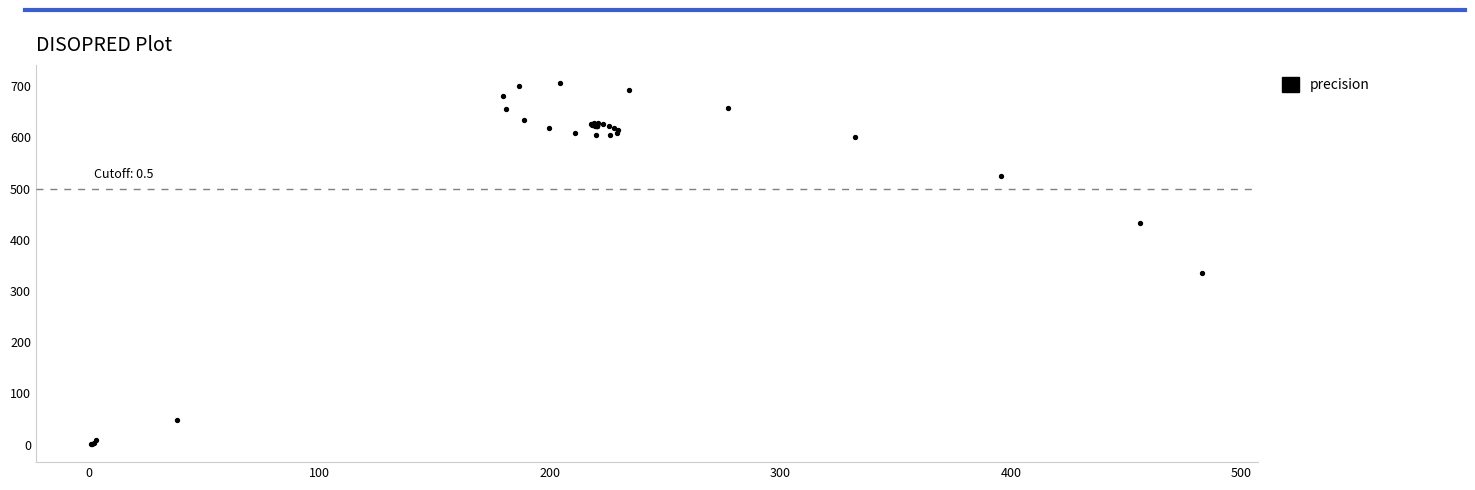

What Y value in the scatter plot is closest to 353?

335.5